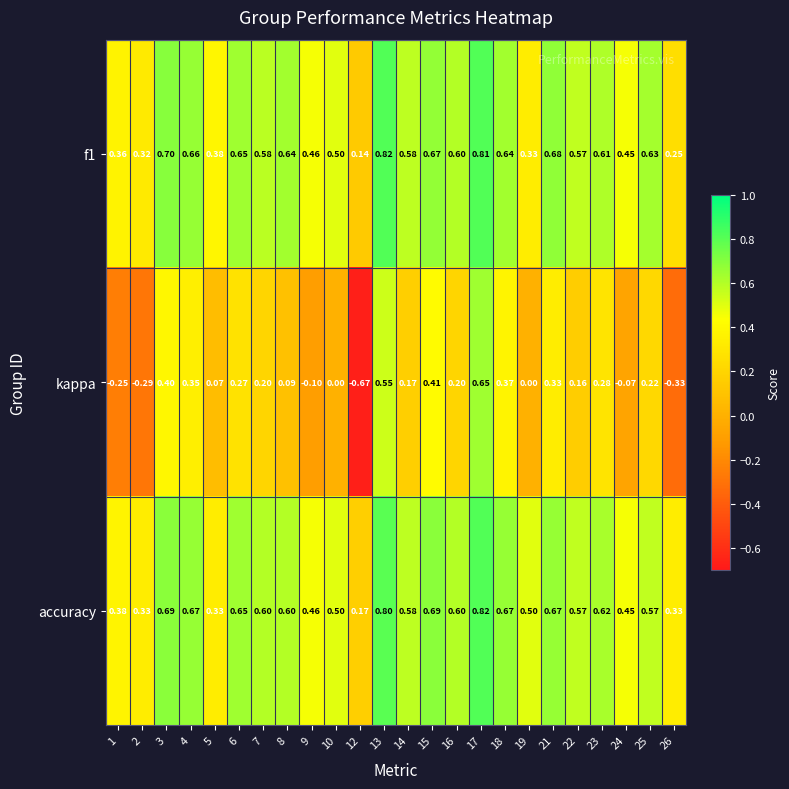

How many categories are shown in the chart?

24